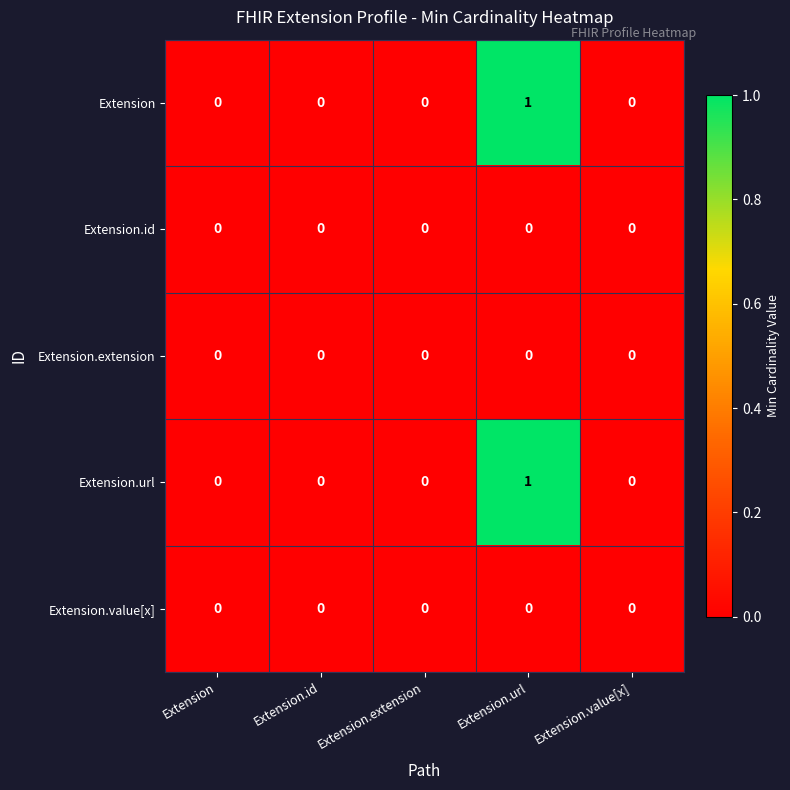

Reading left to right, transcribe all the data shown in this chart.

Extension: Extension=0	Extension.id=0	Extension.extension=0	Extension.url=1	Extension.value[x]=0
Extension.id: Extension=0	Extension.id=0	Extension.extension=0	Extension.url=0	Extension.value[x]=0
Extension.extension: Extension=0	Extension.id=0	Extension.extension=0	Extension.url=0	Extension.value[x]=0
Extension.url: Extension=0	Extension.id=0	Extension.extension=0	Extension.url=1	Extension.value[x]=0
Extension.value[x]: Extension=0	Extension.id=0	Extension.extension=0	Extension.url=0	Extension.value[x]=0